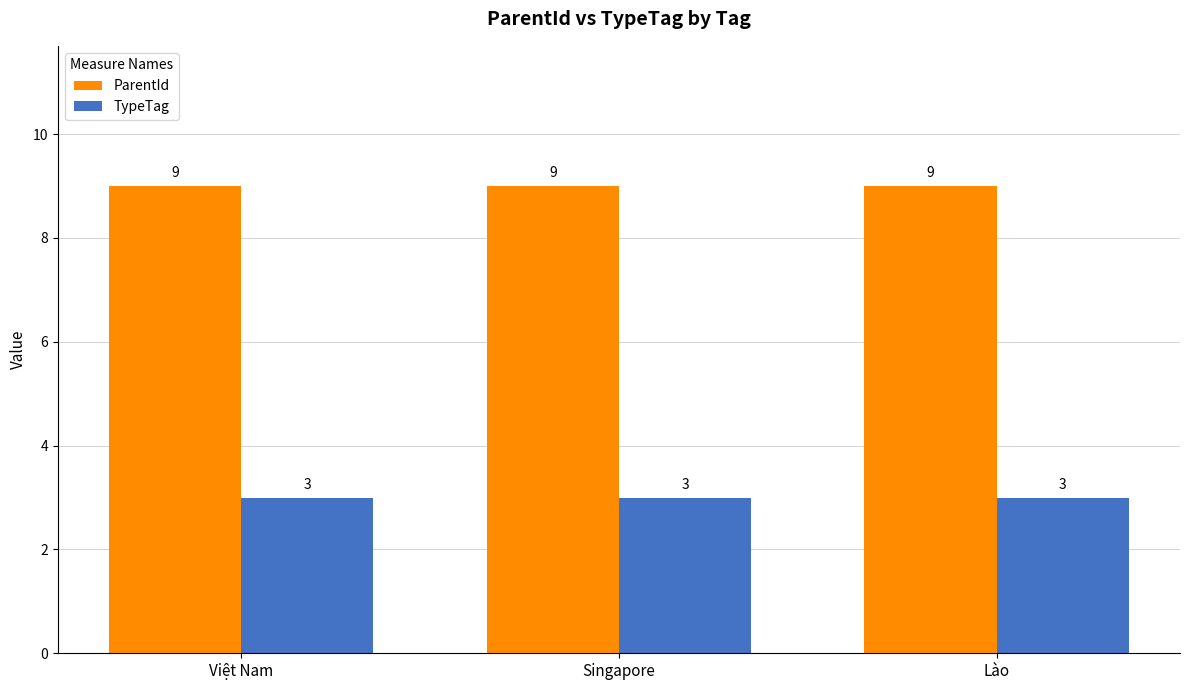

True or false: ParentId has a value of 6 at Việt Nam.

False